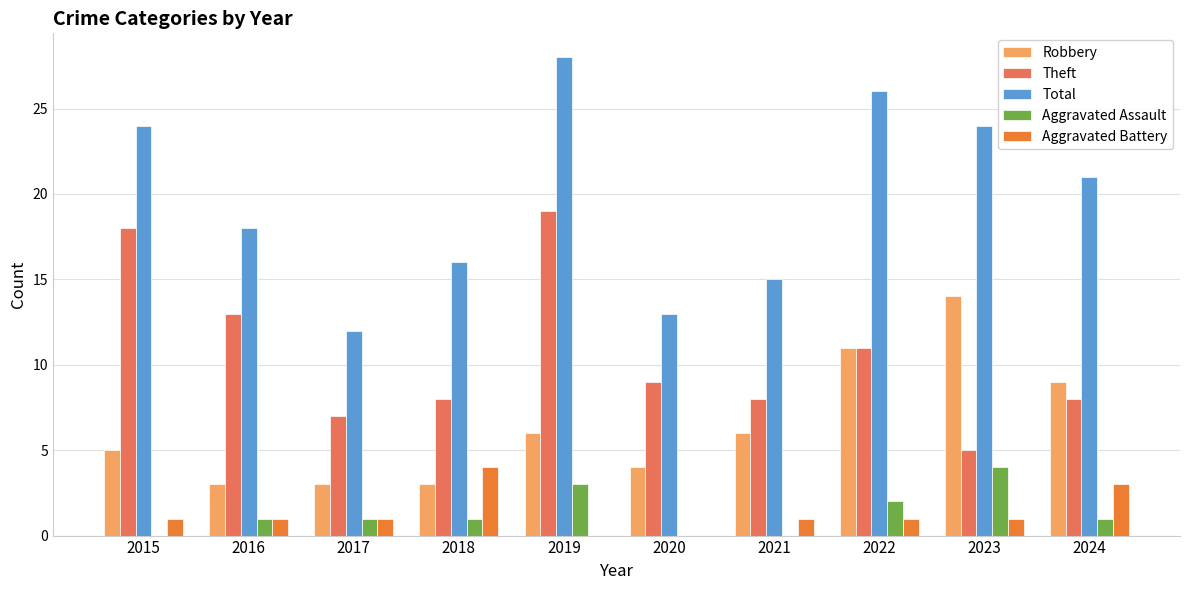

At which category does the chart reach its peak across all series?

2019